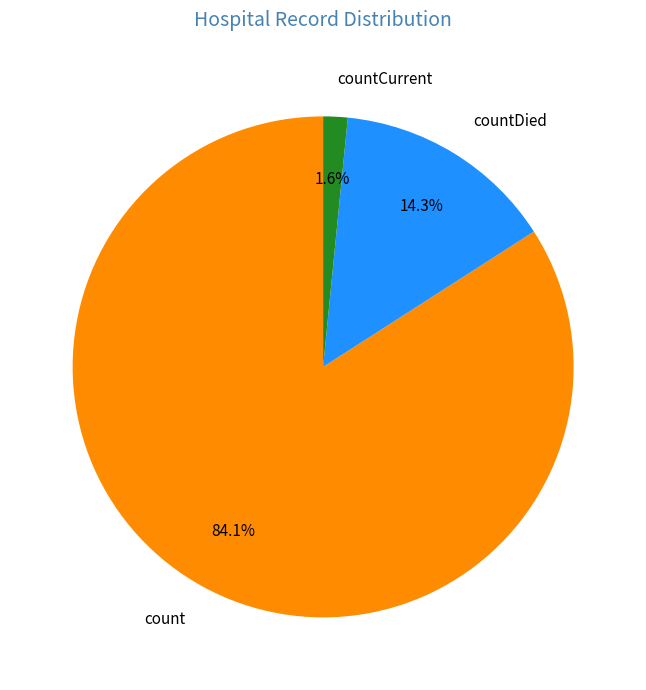

Which category accounts for the majority?

count